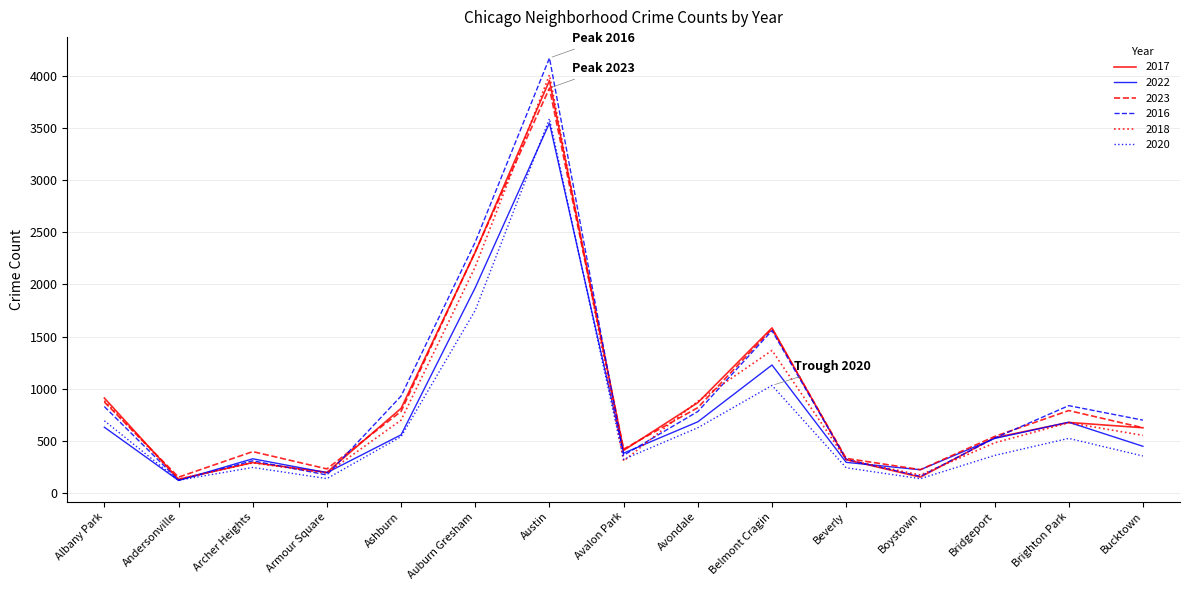

Rank the series by their maximum value, from highest to lowest.

2016, 2018, 2017, 2023, 2020, 2022